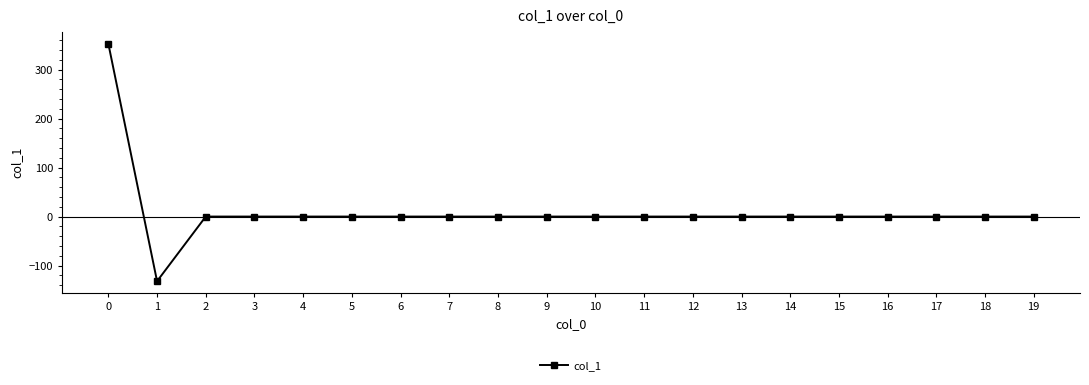

Where is the first local minimum?

1